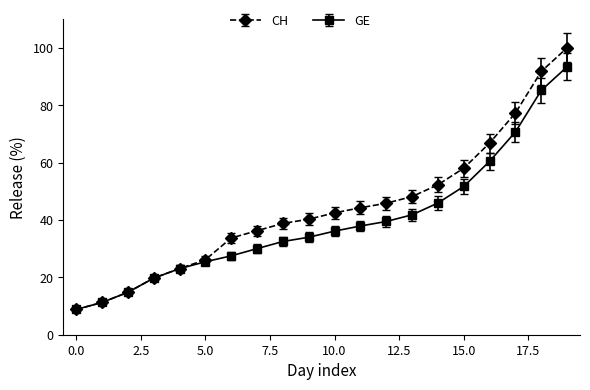

True or false: CH has more than 1 points higher than both neighbors.

False